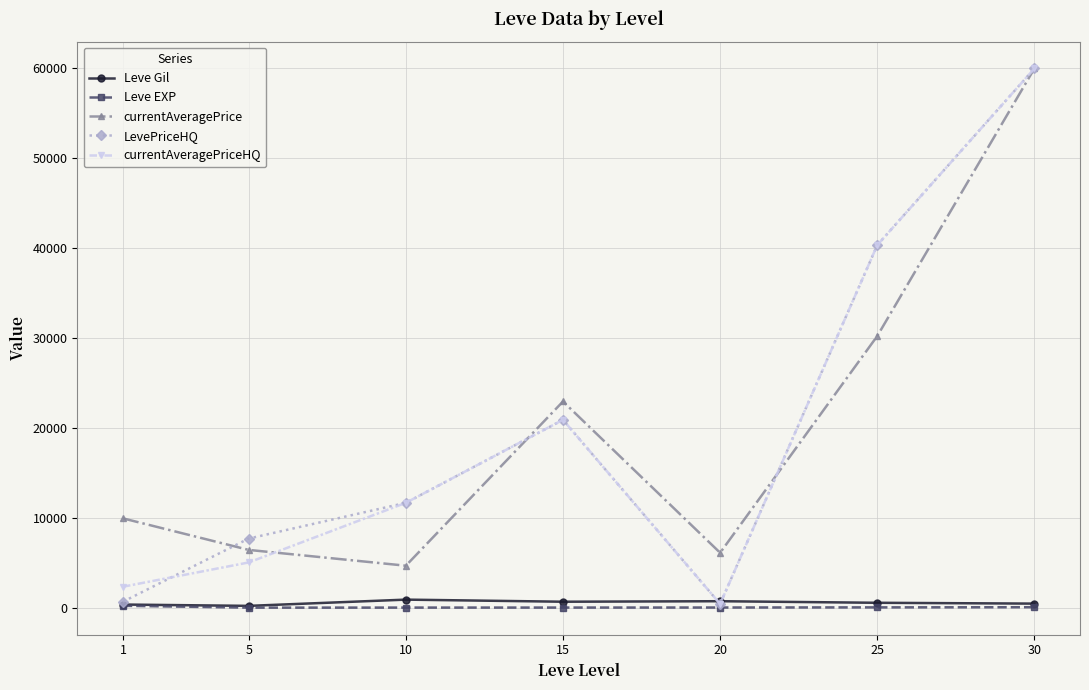

At how many categories does at least one series exceed 36971?

2